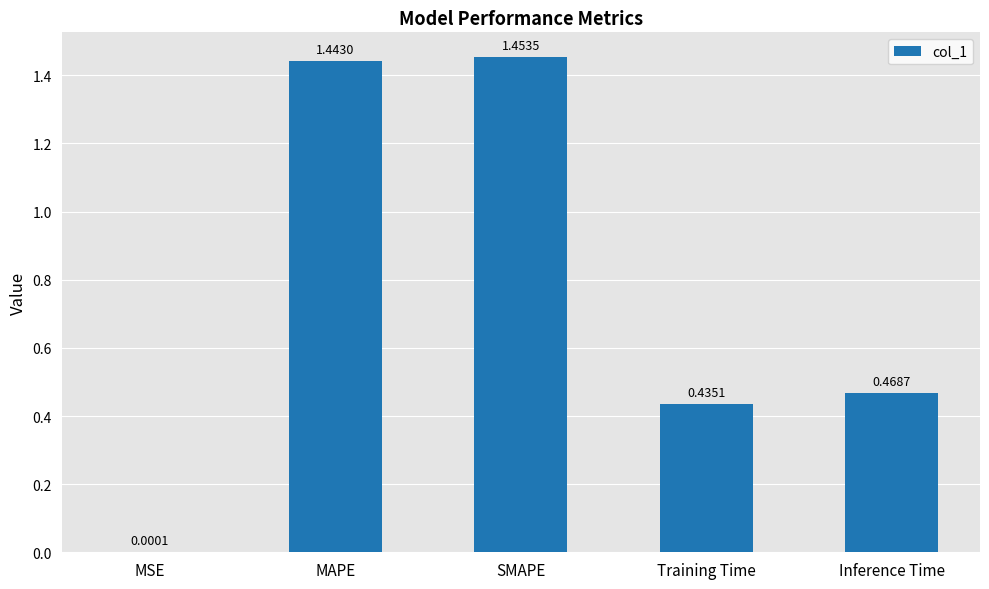

At which label is the value closest to 0?

MSE